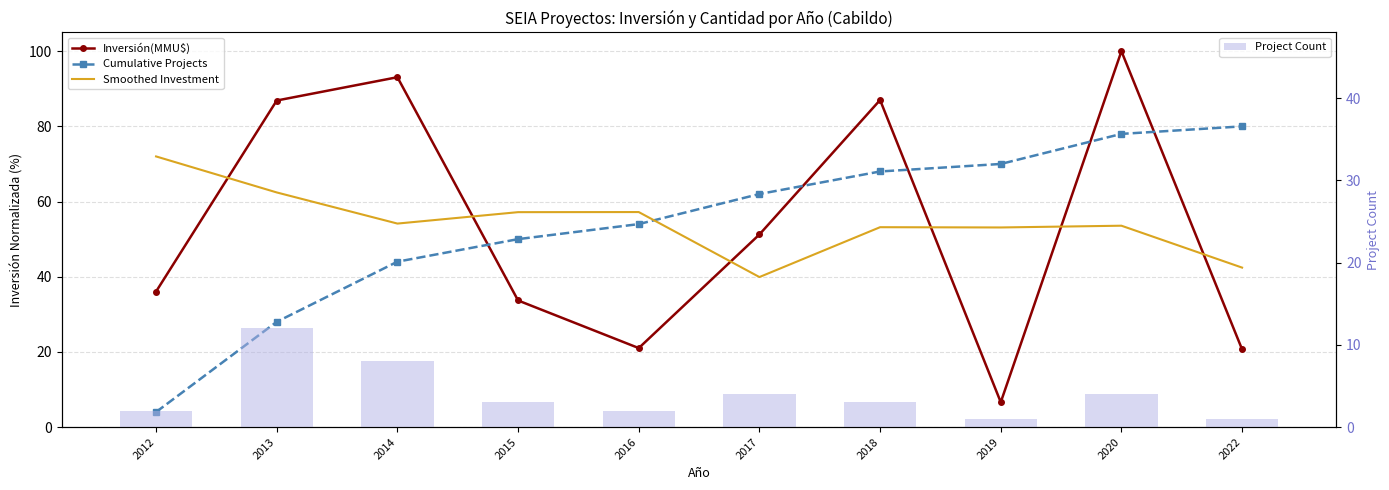

The Smoothed Investment series shows 42.4 at 2022. True or false?

True